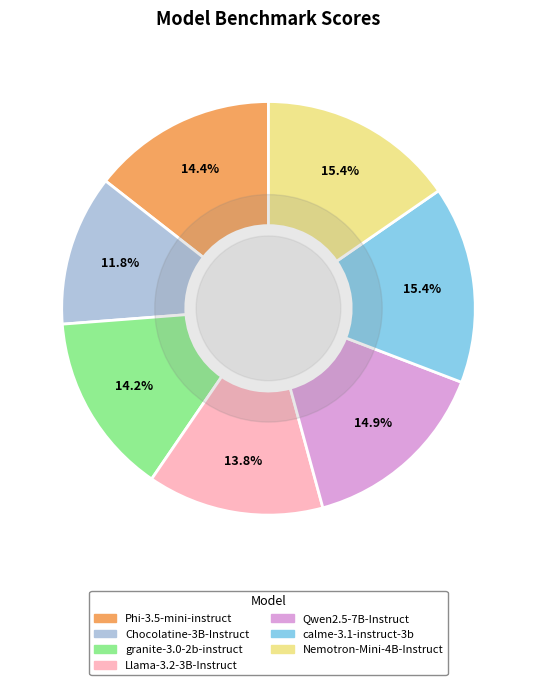

Is the sum of calme-3.1-instruct-3b and Nemotron-Mini-4B-Instruct greater than half?

No